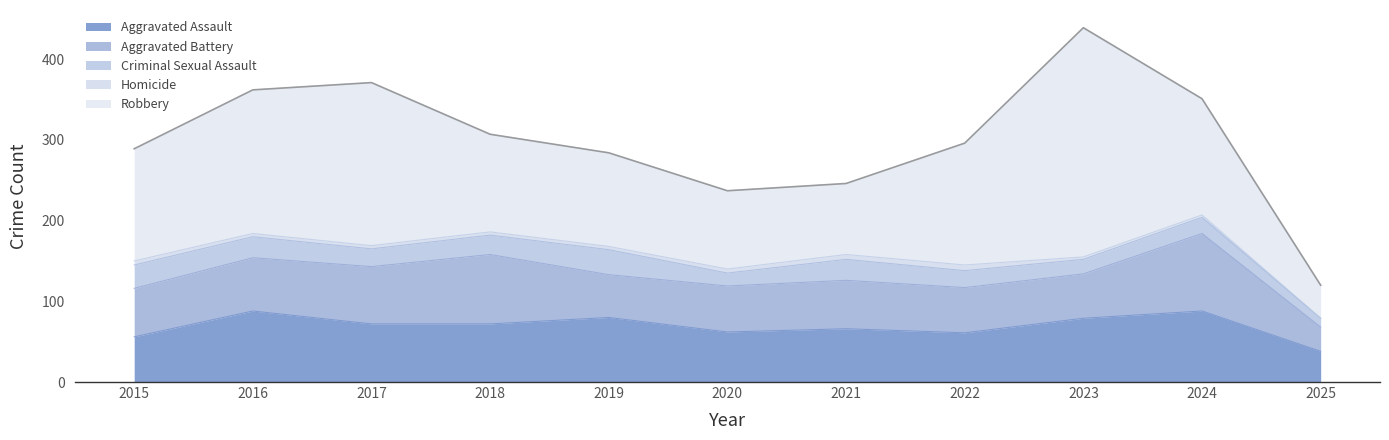

Which category has the lowest value in the Aggravated Assault series?

2025